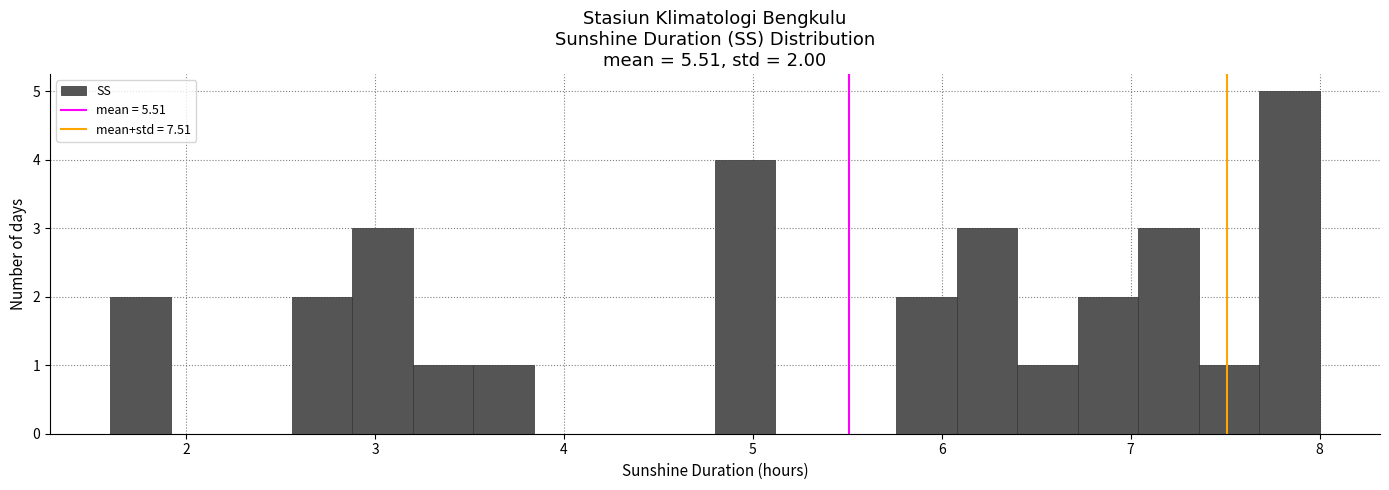

Around what value on the x-axis is the tallest bar? Give the approximate position of its centre, as read against the axis.

7.8